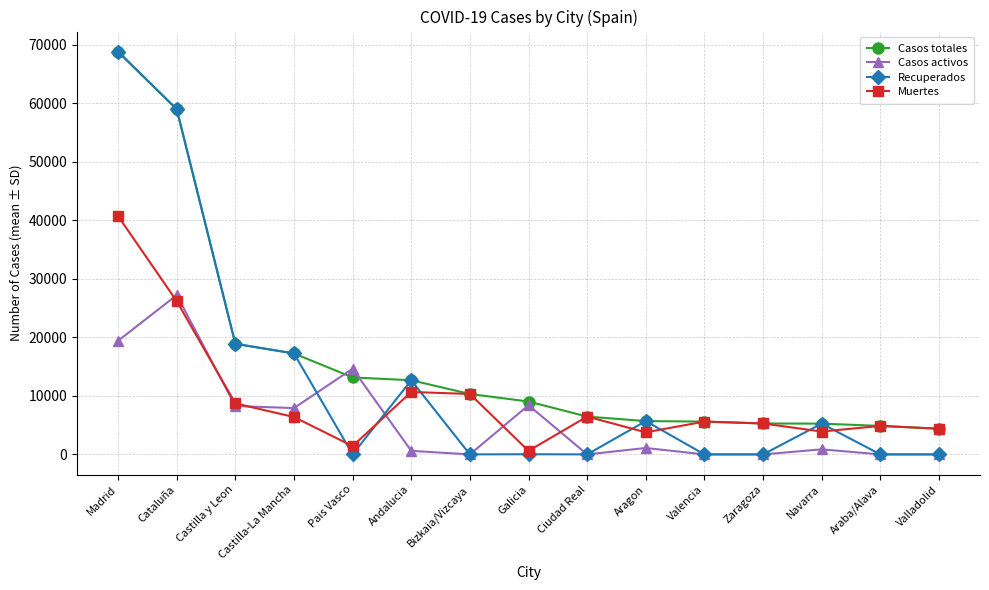

What is the label of the 11th point from the left?

Valencia